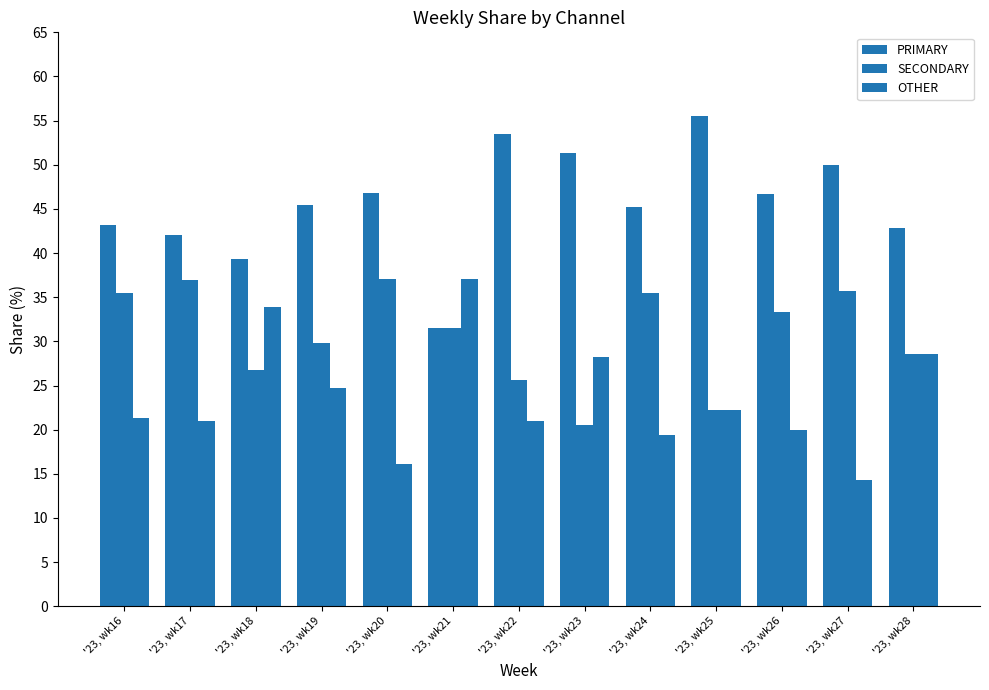

How many distinct data groups are displayed?

3